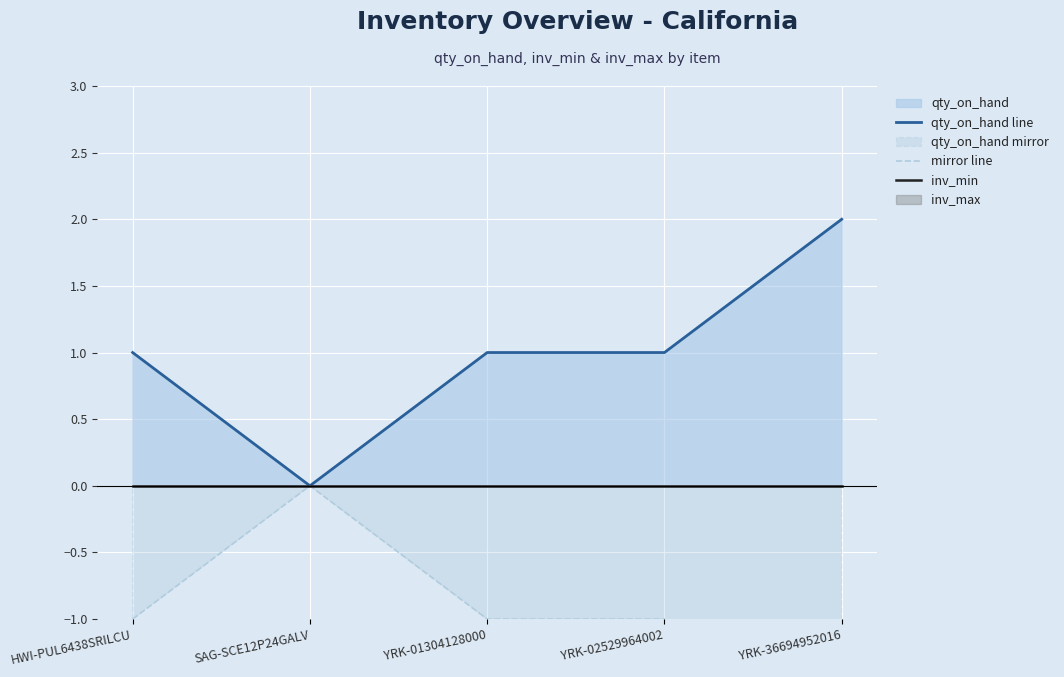

Which series has the largest total across all categories?

qty_on_hand line